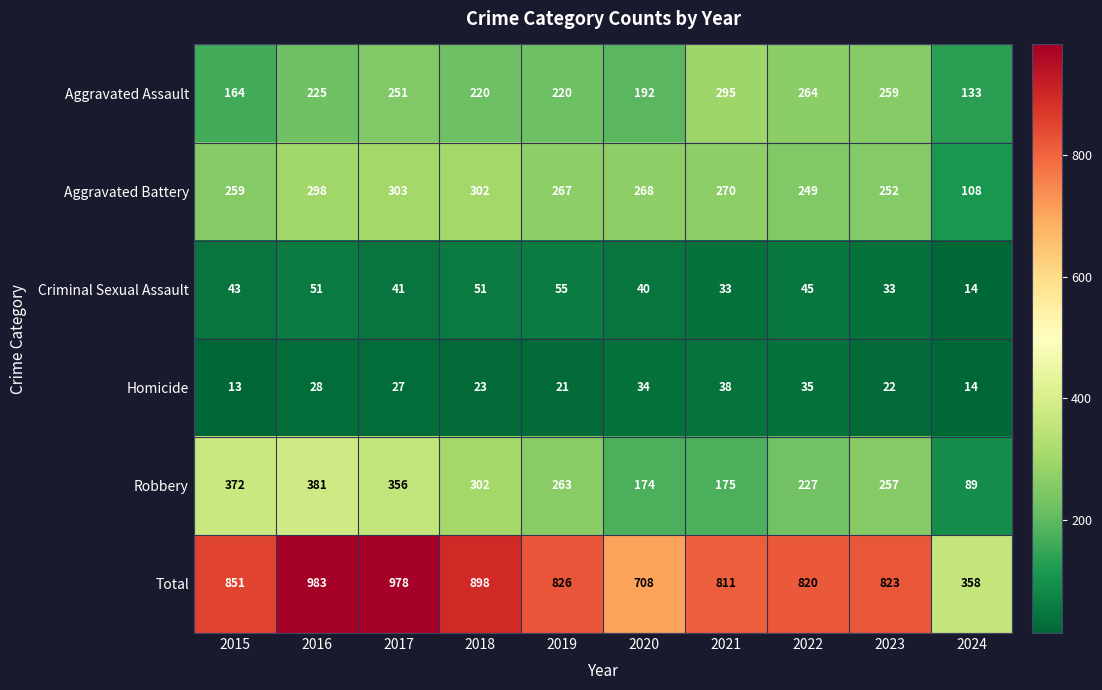

What is the smallest value displayed?

13